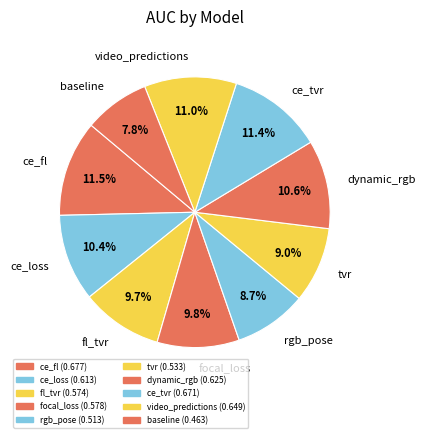

Between ce_fl and fl_tvr, which is larger?

ce_fl